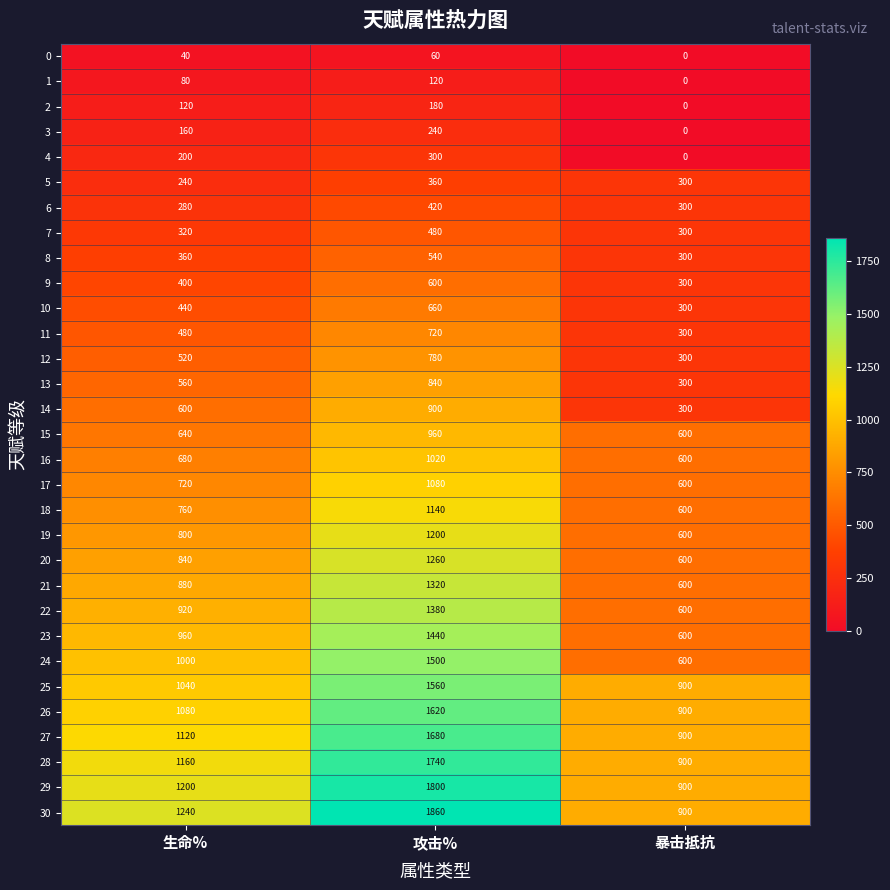

What is the sum of all 3 values?

400